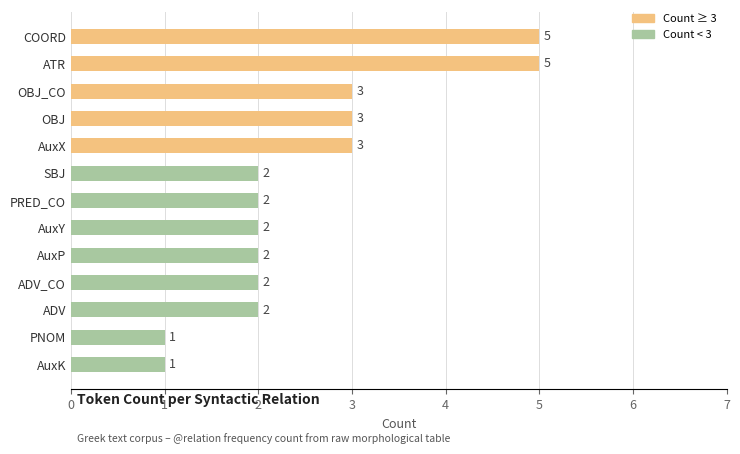

What is the difference between the maximum and second lowest values?

4